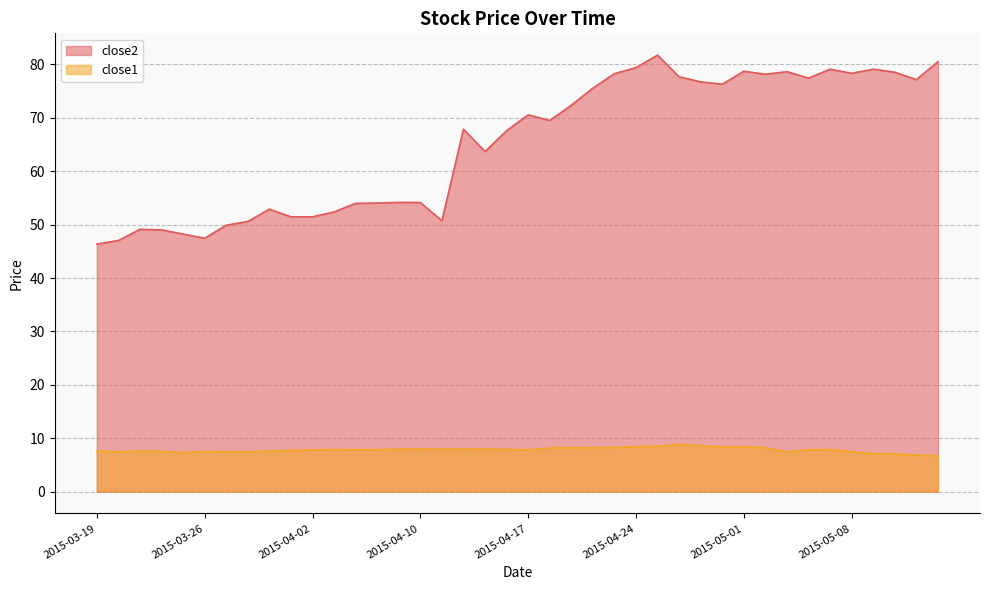

What are all the series names shown in the legend?

close2, close1